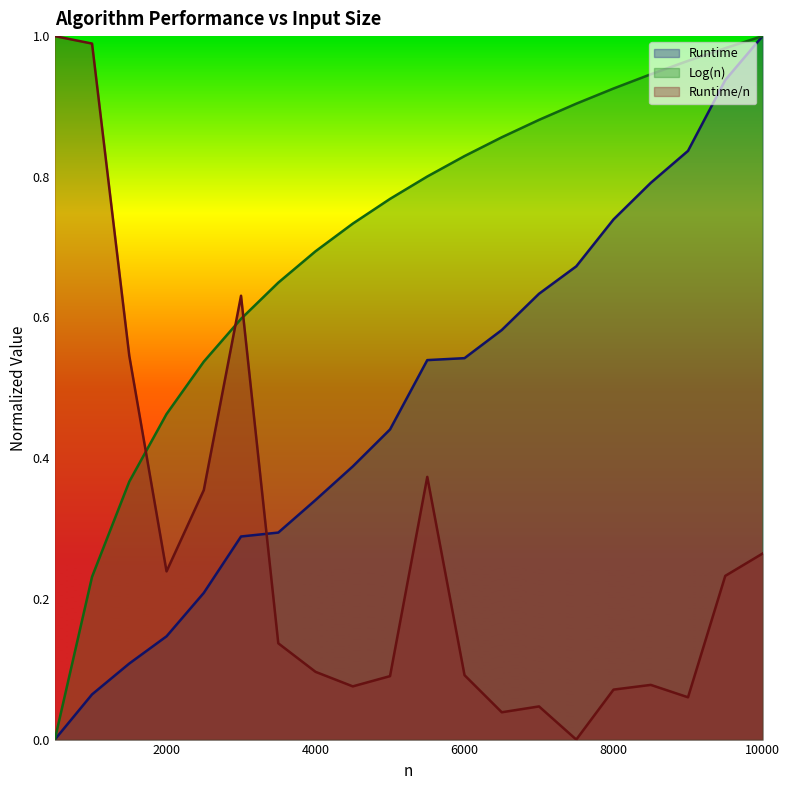

Which series changed the most between 1500 and 3500?

Runtime/n